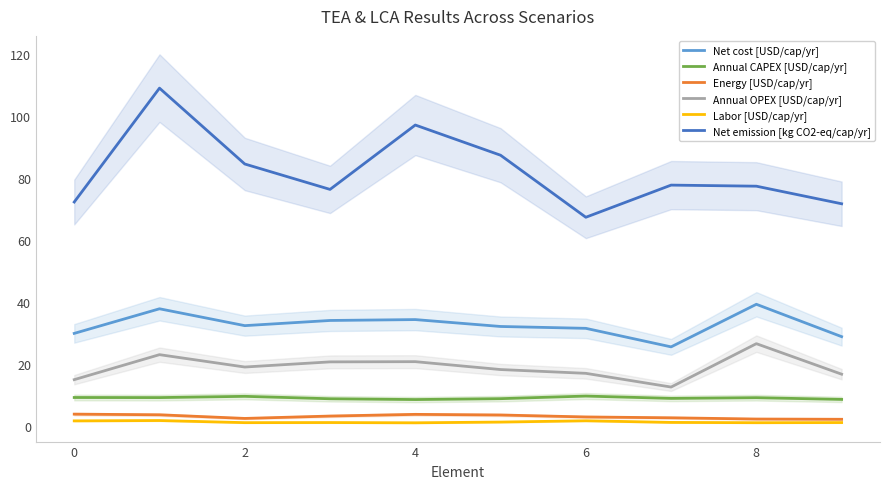

True or false: Net emission [kg CO2-eq/cap/yr] and Net cost [USD/cap/yr] intersect in this chart.

False